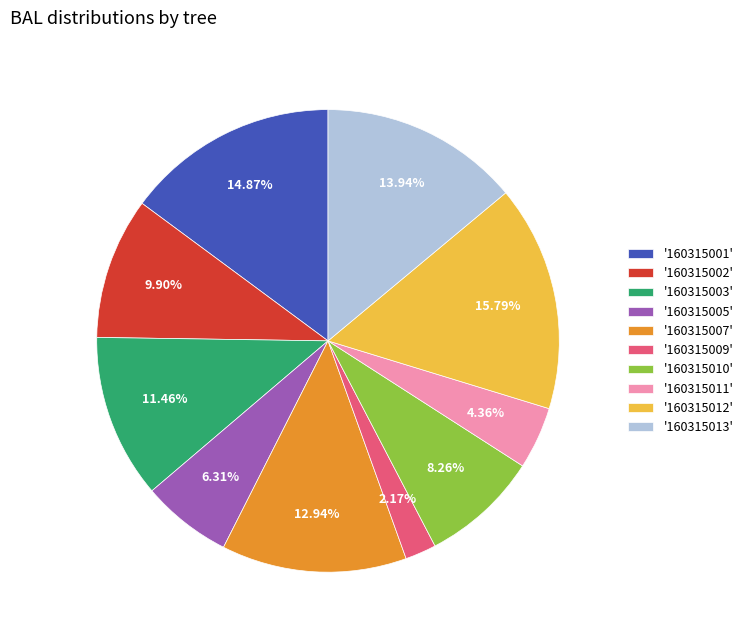

How many slices are in this pie chart?

10